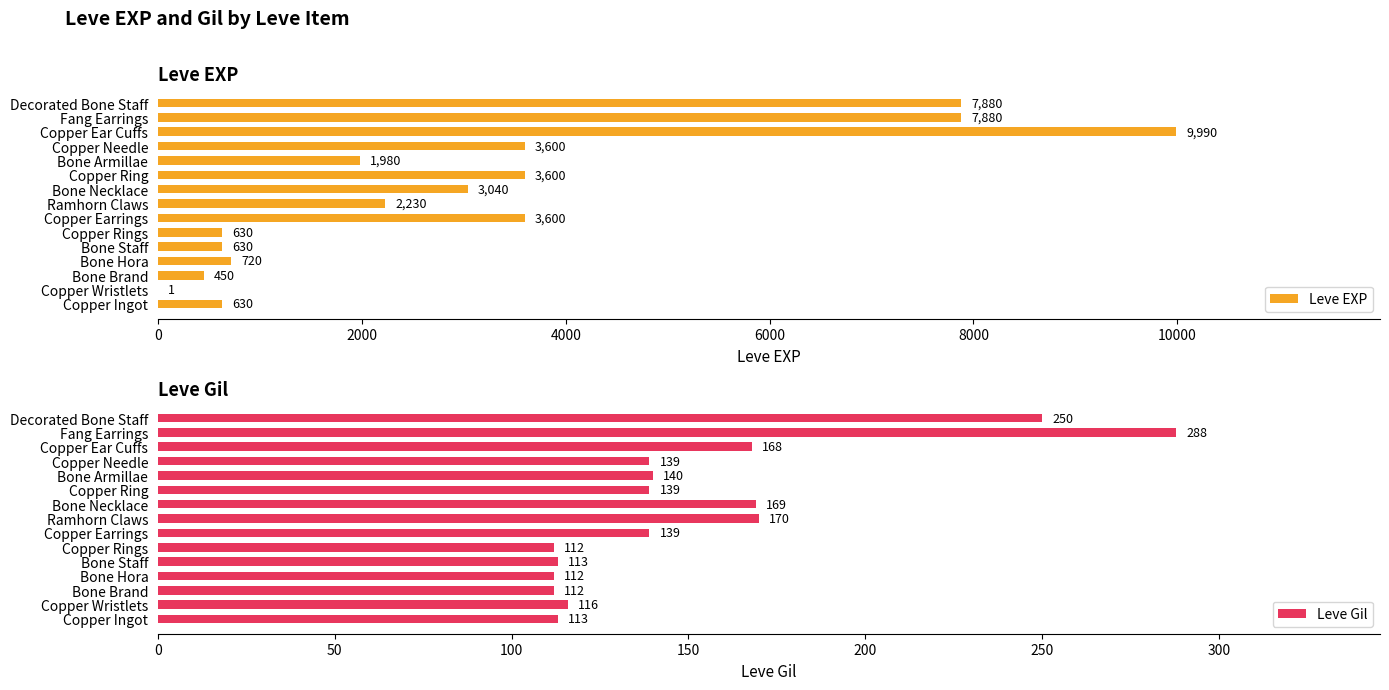

Which category has the highest value in the Leve EXP series?

Copper Ear Cuffs